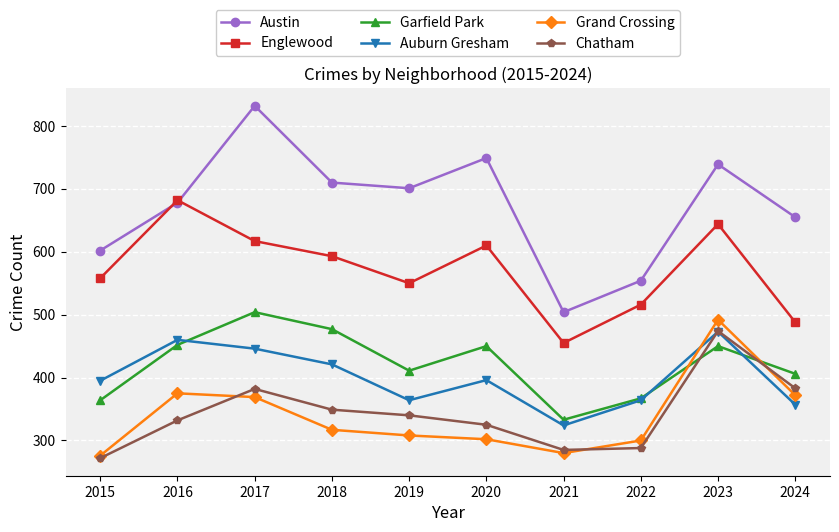

True or false: Englewood has a value of 550 at 2019.

True